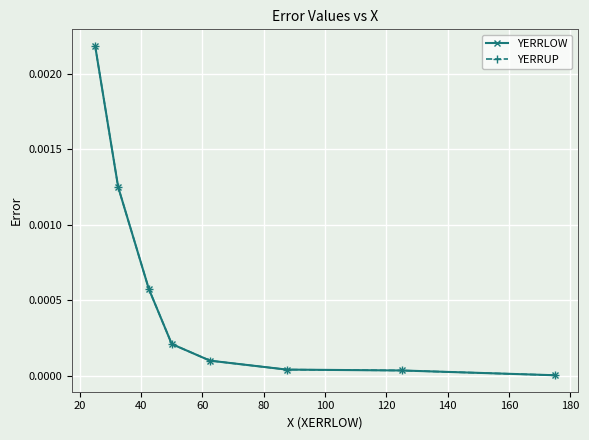

Which series has the largest total across all categories?

YERRLOW